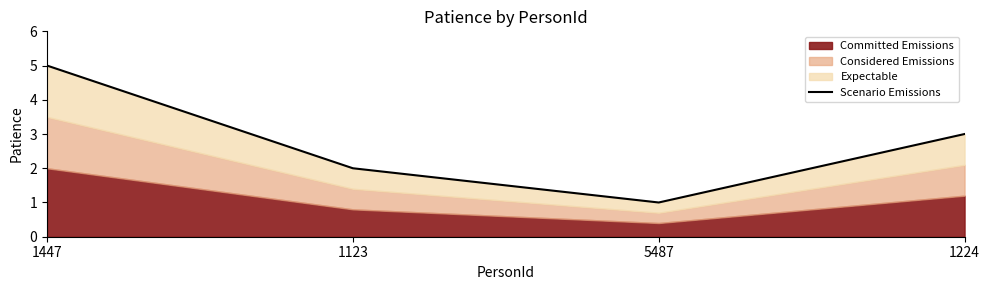

What is the label of the 4th point from the left?

1224